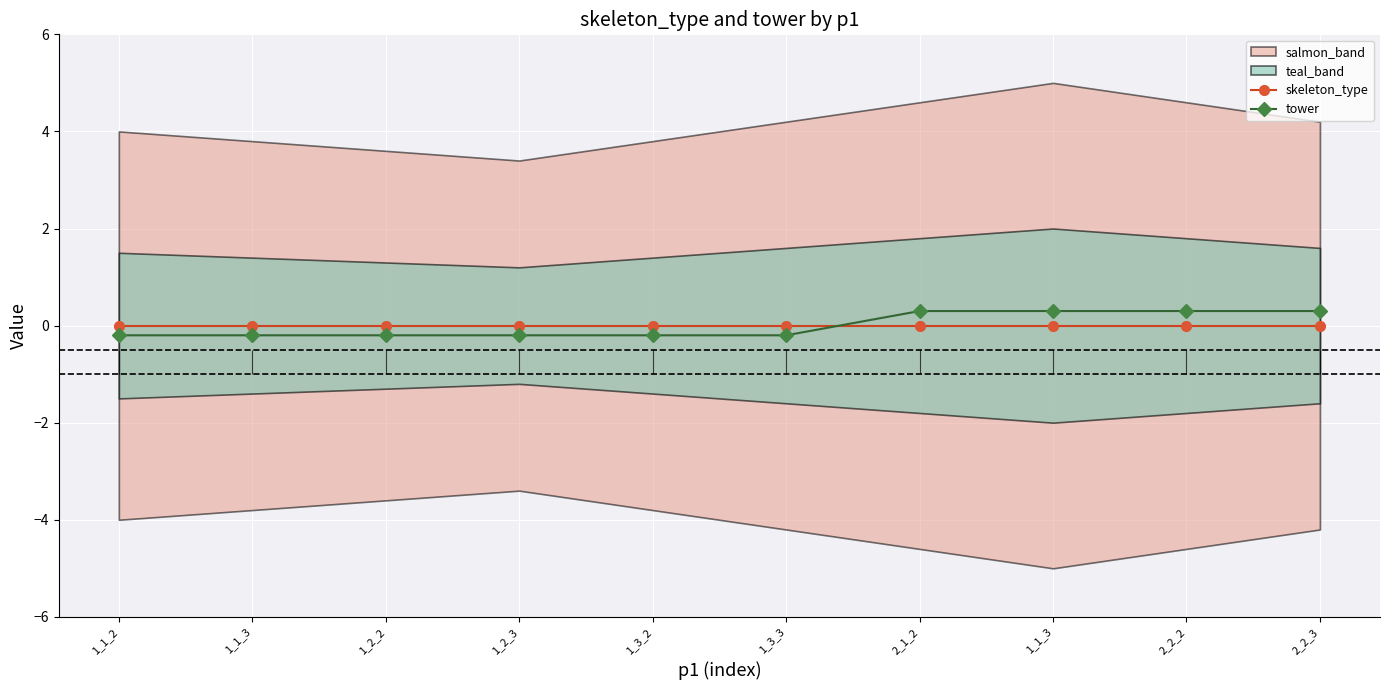

True or false: tower has a value of -0.2 at 1_1_2.

True